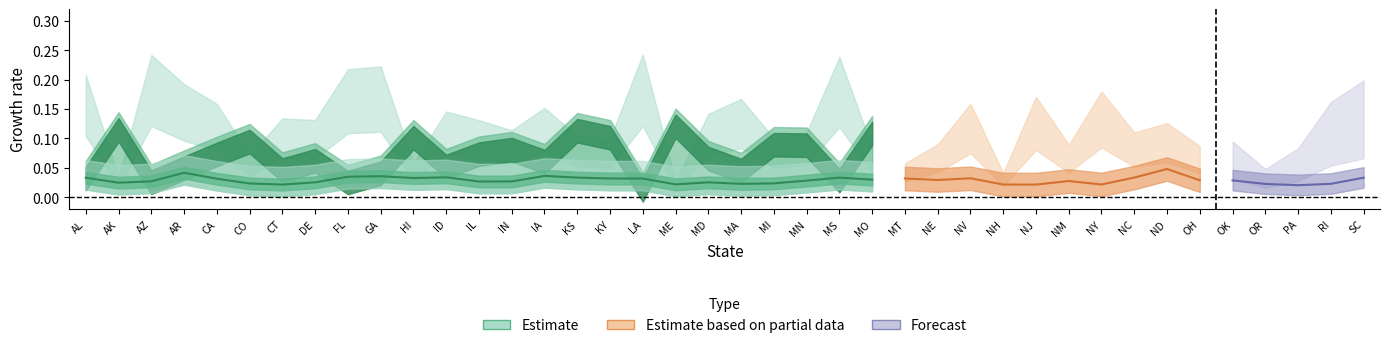

True or false: cur_infected_perc and total_infected_perc intersect in this chart.

False